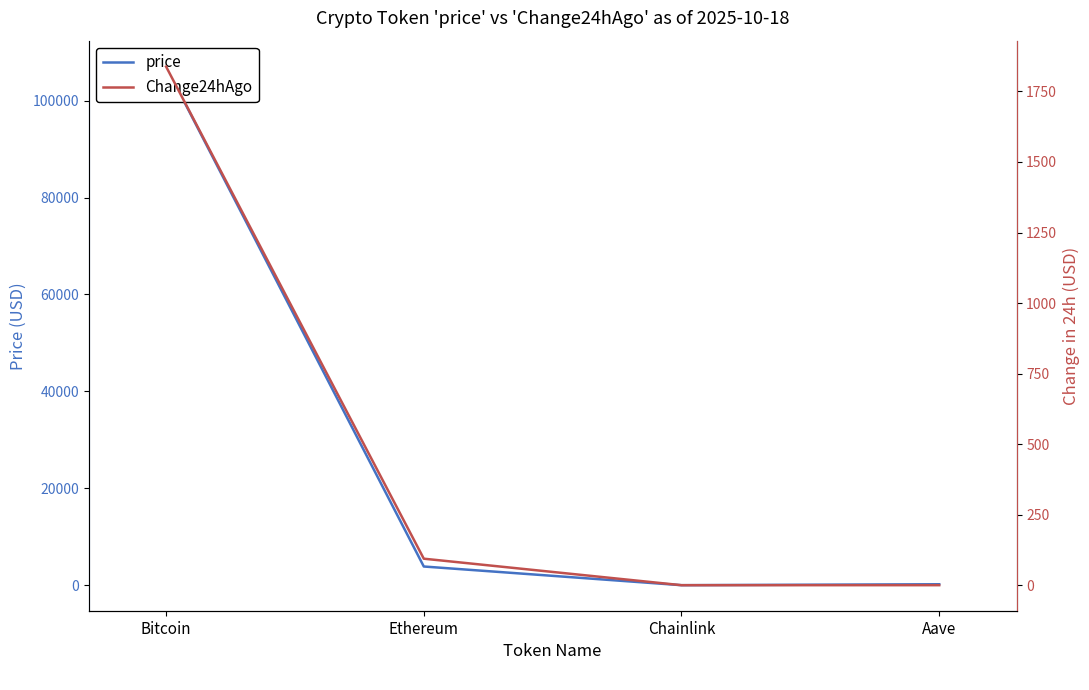

Is it true that price equals 3871.9 at Ethereum?

True